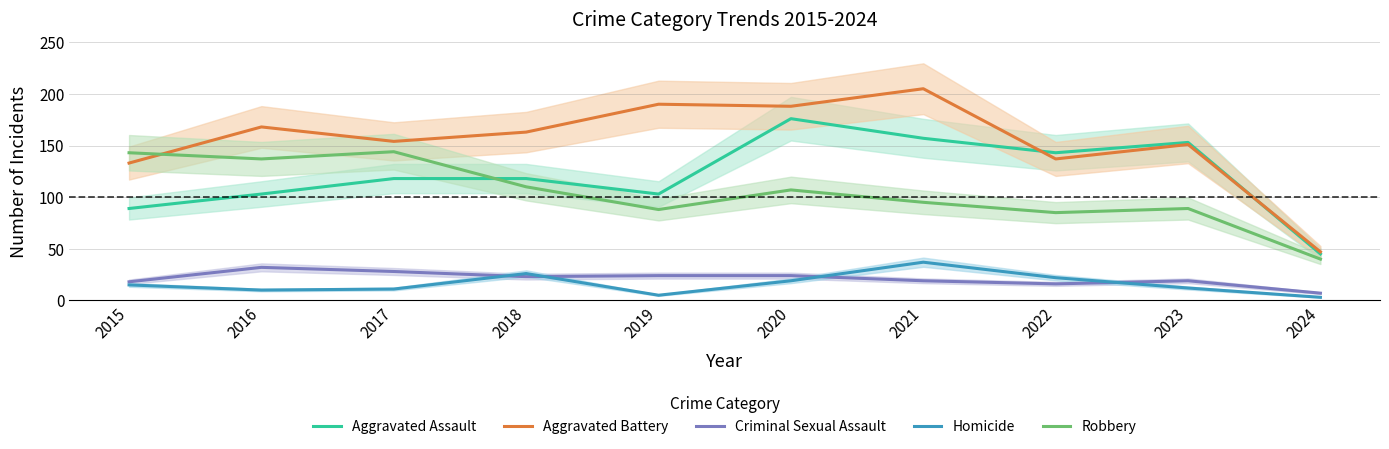

List the labels in order of Robbery value, smallest first.

2024, 2022, 2019, 2023, 2021, 2020, 2018, 2016, 2015, 2017